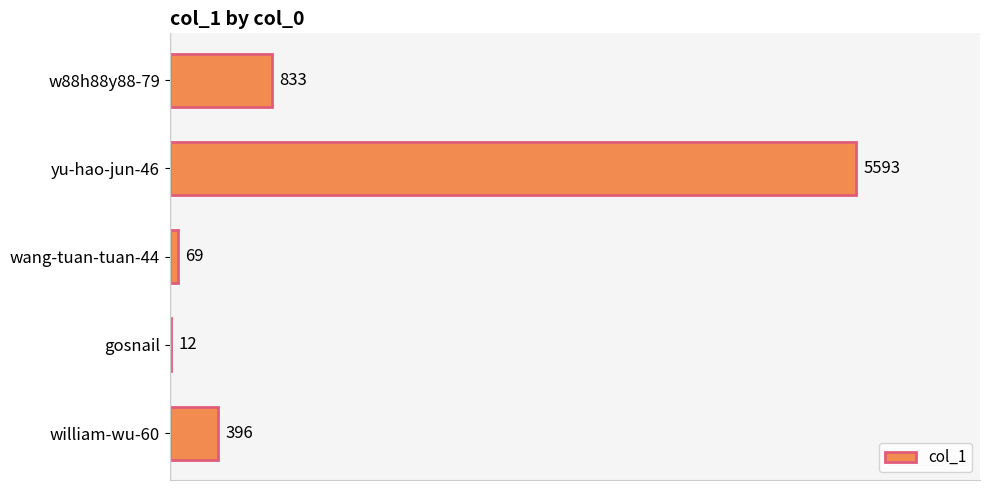

What is the sum of the values at wang-tuan-tuan-44 and w88h88y88-79?

902